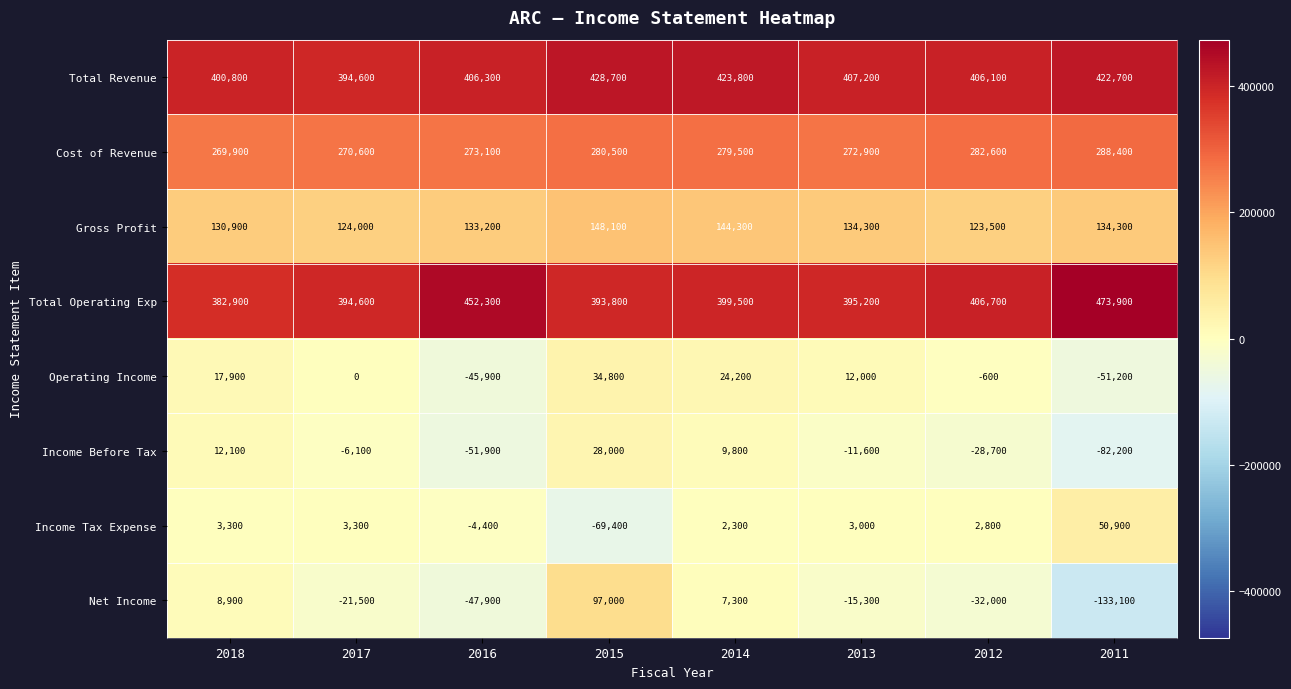

At 2013, list the series in order from largest to smallest.

Total Revenue, Total Operating Exp, Cost of Revenue, Gross Profit, Operating Income, Income Tax Expense, Income Before Tax, Net Income